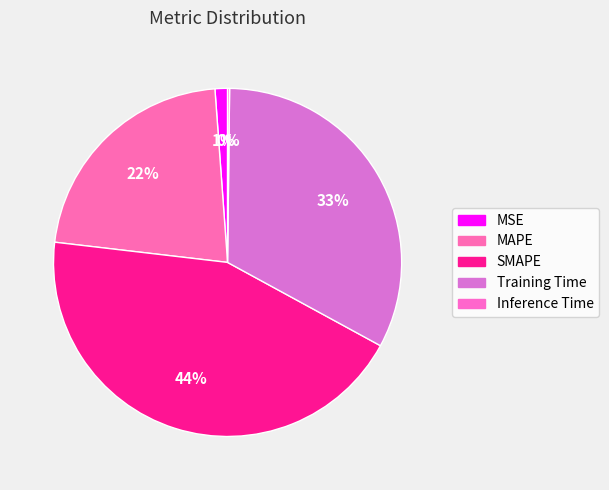

To the nearest percent, what is the difference between the Inference Time and MAPE slice percentages?

22%